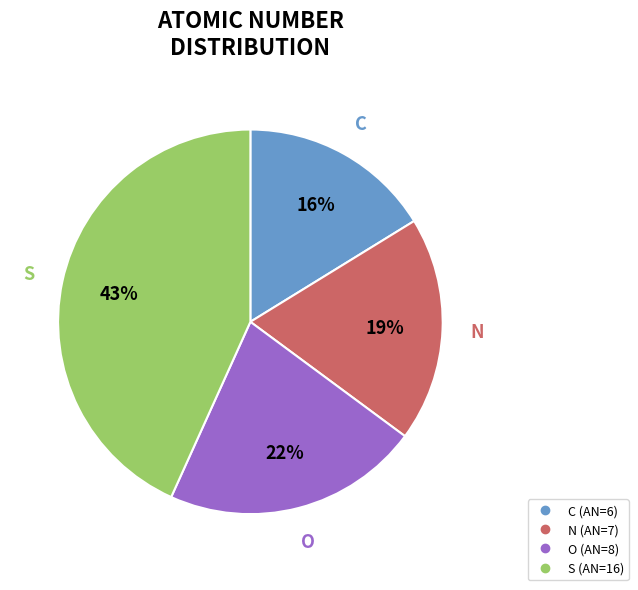

True or false: O accounts for 36% of the total.

False